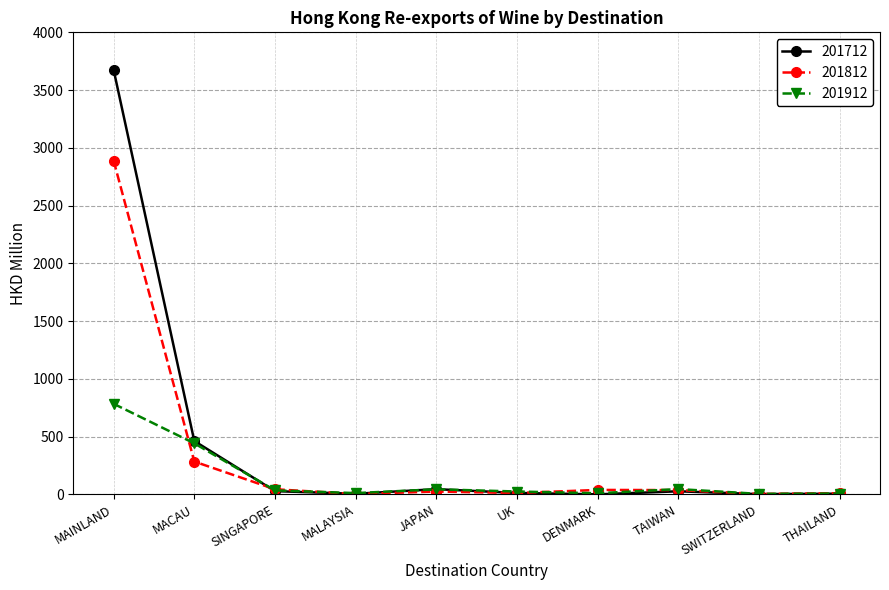

How many lines are shown in the chart?

3